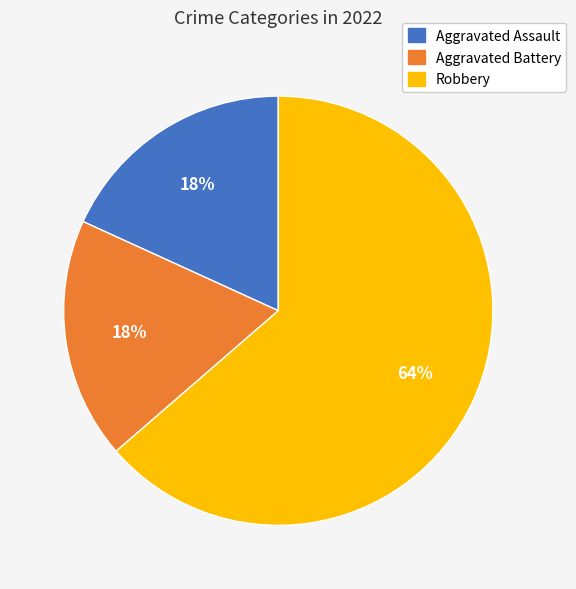

Is it true that Robbery is 64% of the pie?

True